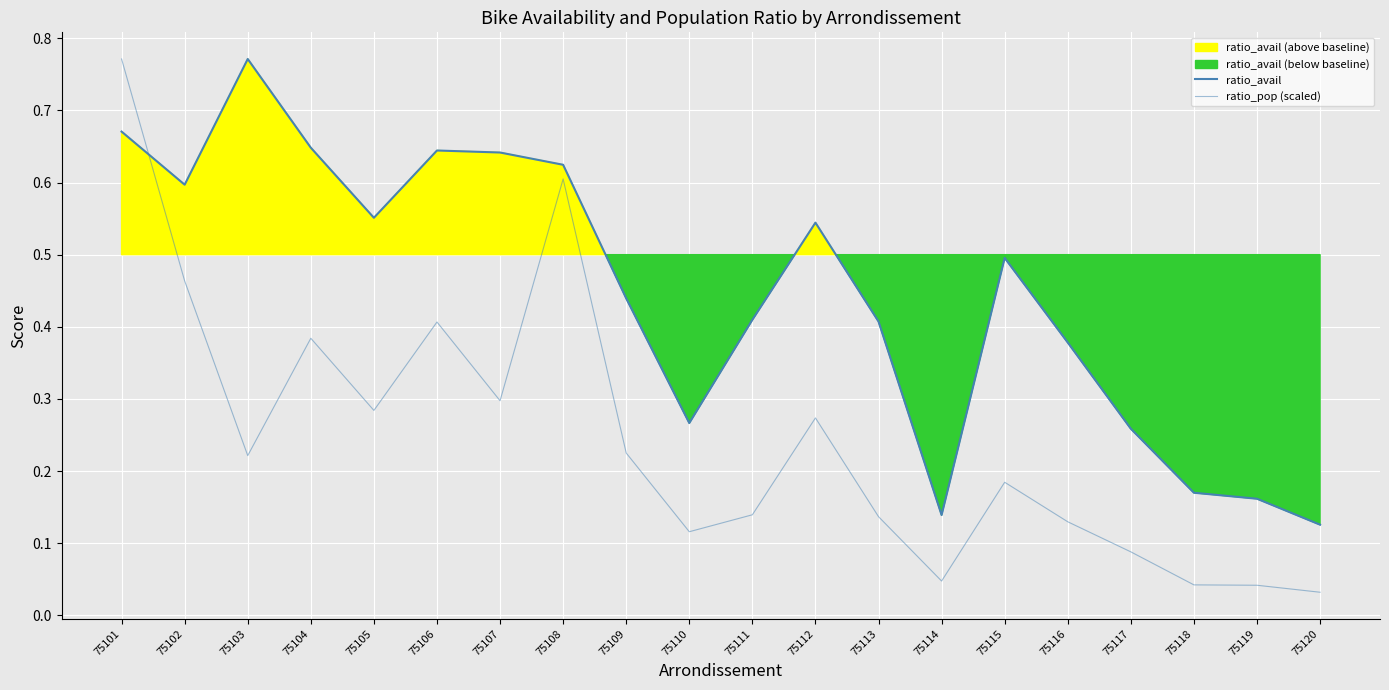

Does the chart display data point markers on the line(s)?

No